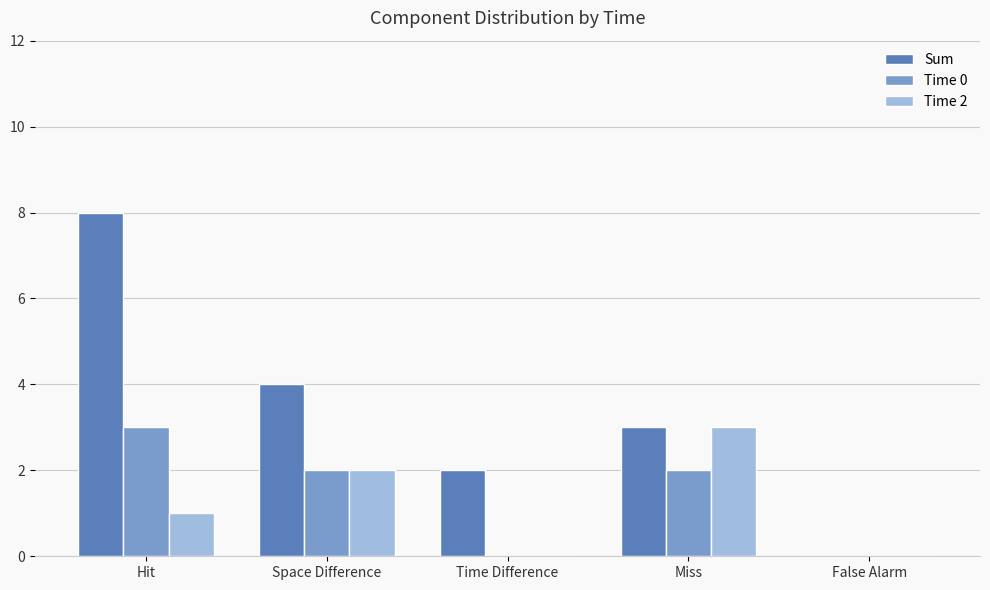

Is it true that Sum equals 5 at Miss?

False